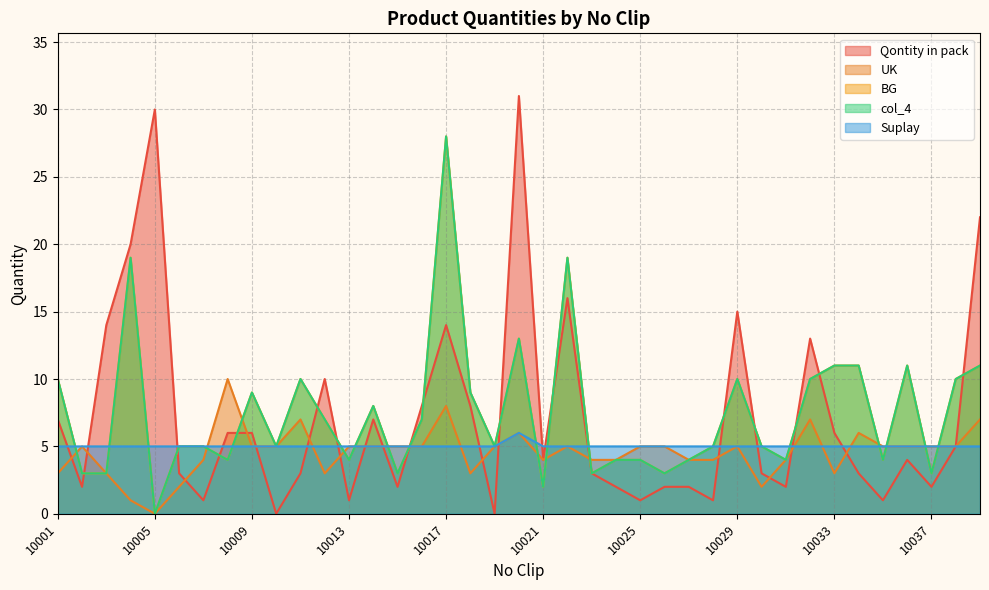

Which has a higher value, 10015 or 10011?

10011